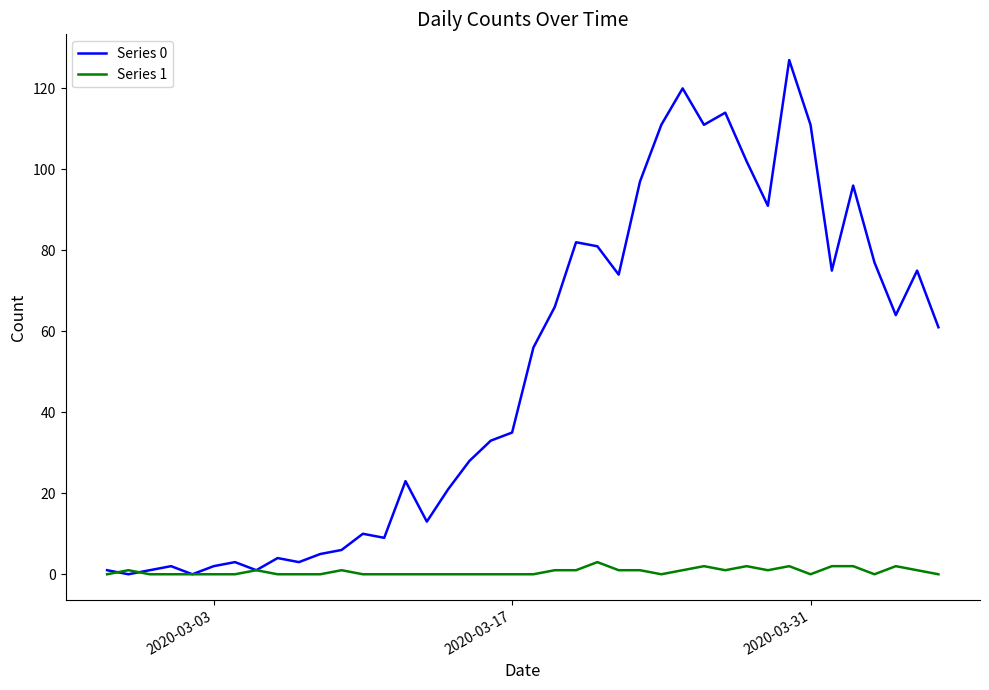

Which series has the widest spread of values?

Series 0